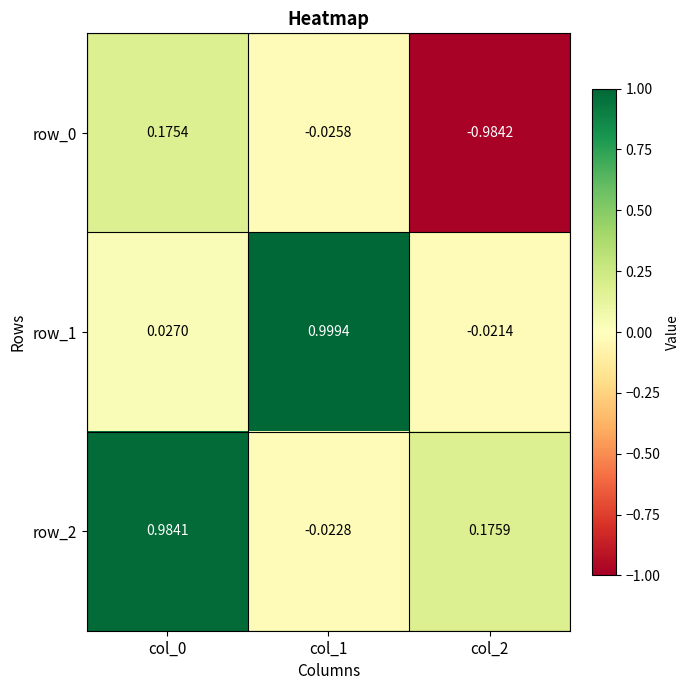

The value of row_2 at col_0 is 1.0. True or false?

True